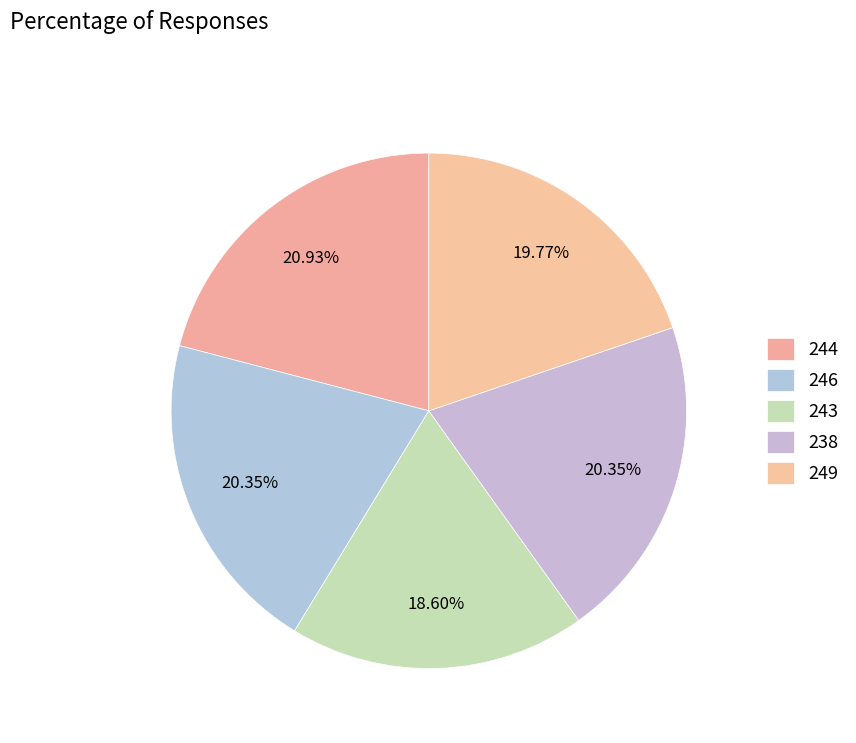

What is the largest slice in the pie chart?

244